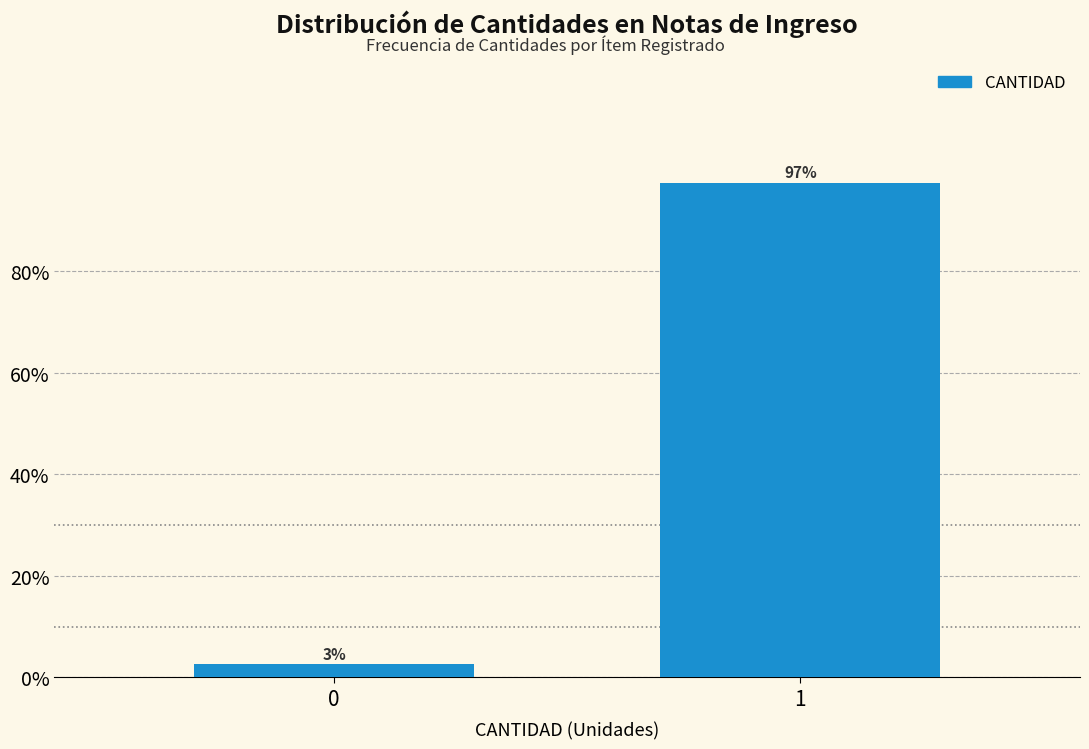

The value at 1 is 97.5. True or false?

True